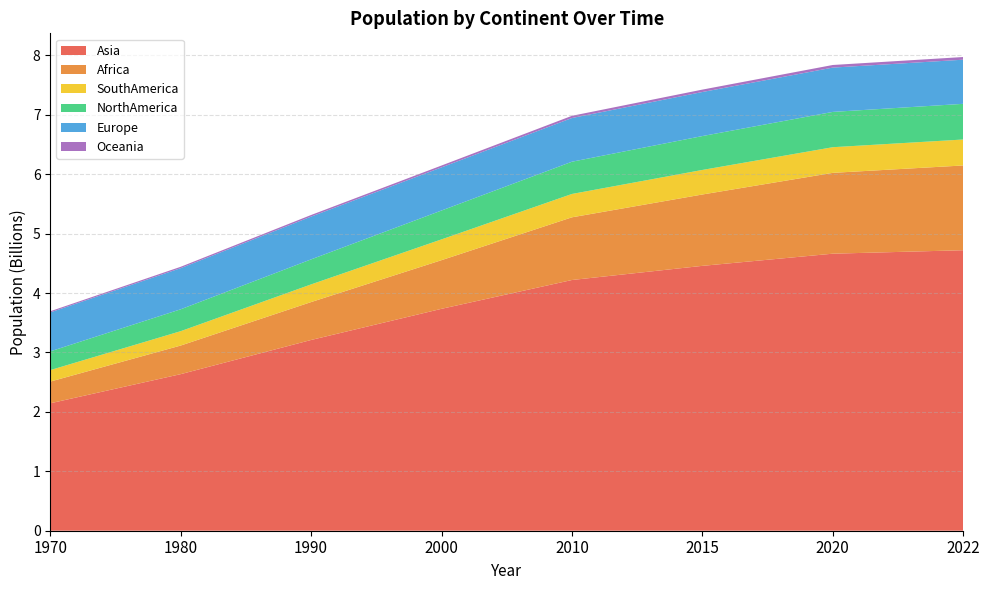

Reading right to left, what are all the values shown in this chart?

Asia: 4721383274	4663086535	4458250182	4220041327	3735089604	3210563577	2635334228	2144906290
Africa: 1426730932	1360671810	1201102442	1055228072	818946032	638150629	481536377	365444348
SouthAmerica: 436816608	431530043	413134396	393078250	349634282	297146415	241789006	192947156
NorthAmerica: 600296136	594236593	570383850	542720651	486069584	421266425	368293361	315434606
Europe: 743147538	745792196	741535608	735613934	726093423	720320797	692527159	655923991
Oceania: 45038554	43933426	40403283	37102764	31222778	26743822	22920240	19480270